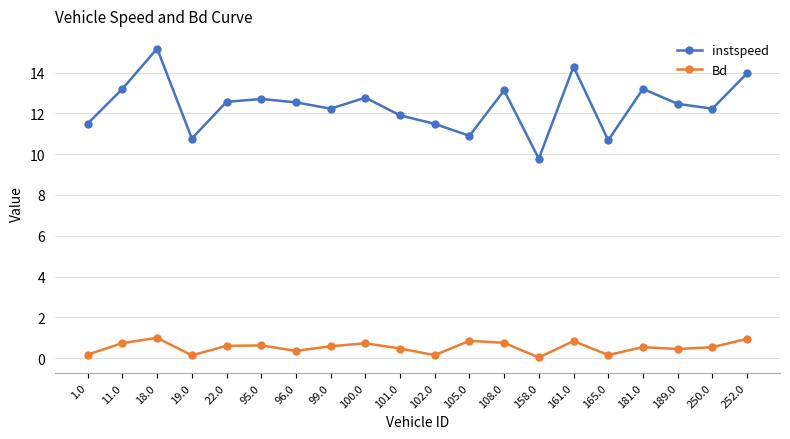

Rank the series by their maximum value, from lowest to highest.

Bd, instspeed